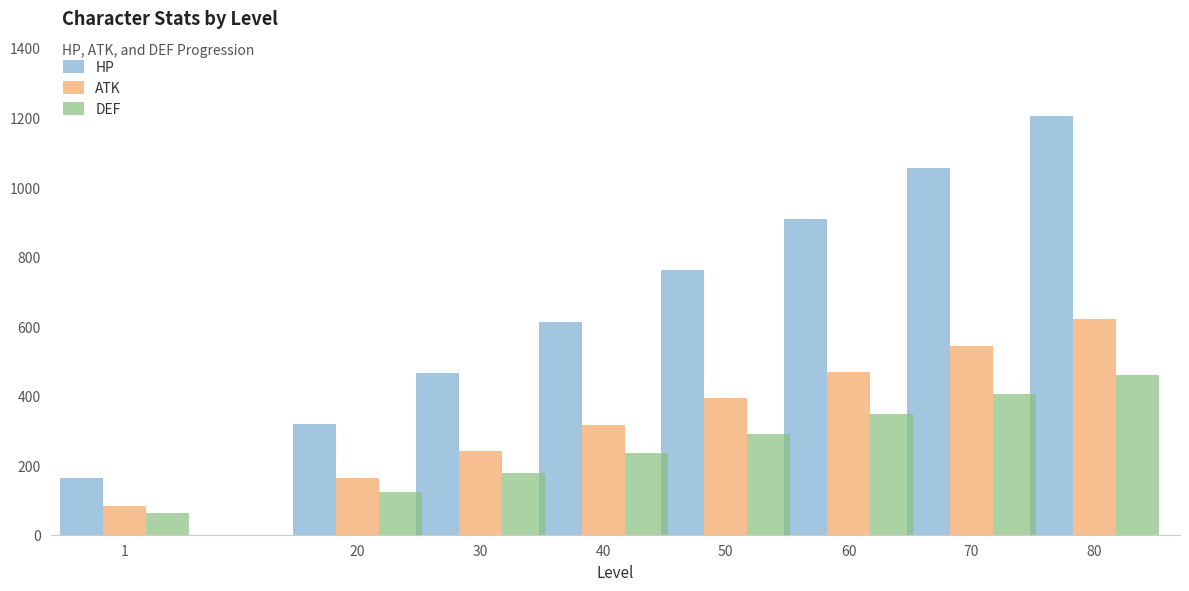

Is it true that DEF equals 103 at 50?

False